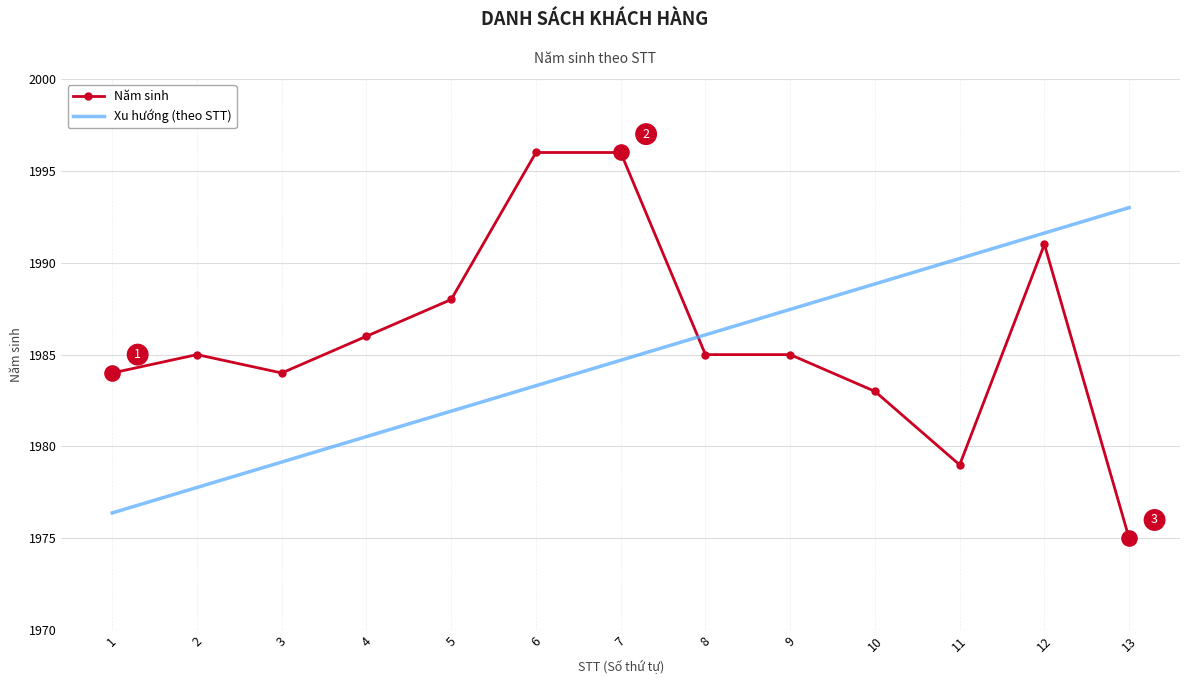

Which series changed the most between 7 and 10?

Năm sinh